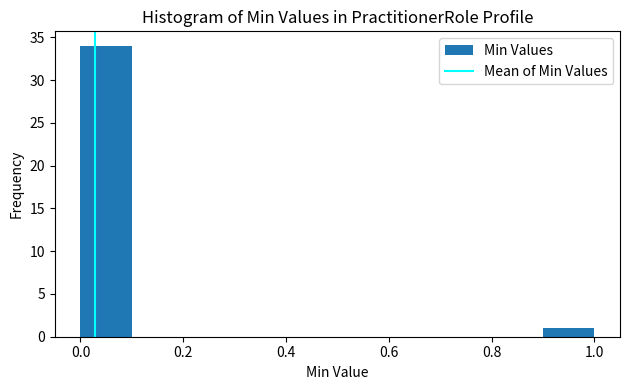

Which range on the x-axis has the tallest bar?

0.0 to 0.1